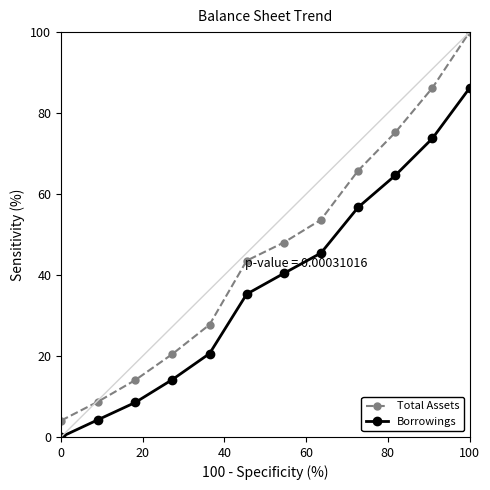

Reading left to right, transcribe all the data shown in this chart.

Total Assets: 4.0	8.7	14.1	20.5	27.7	43.6	48.0	53.7	65.8	75.2	86.2	100.0
Borrowings: 0.0	4.3	8.5	14.2	20.6	35.3	40.4	45.4	56.7	64.6	73.7	86.1